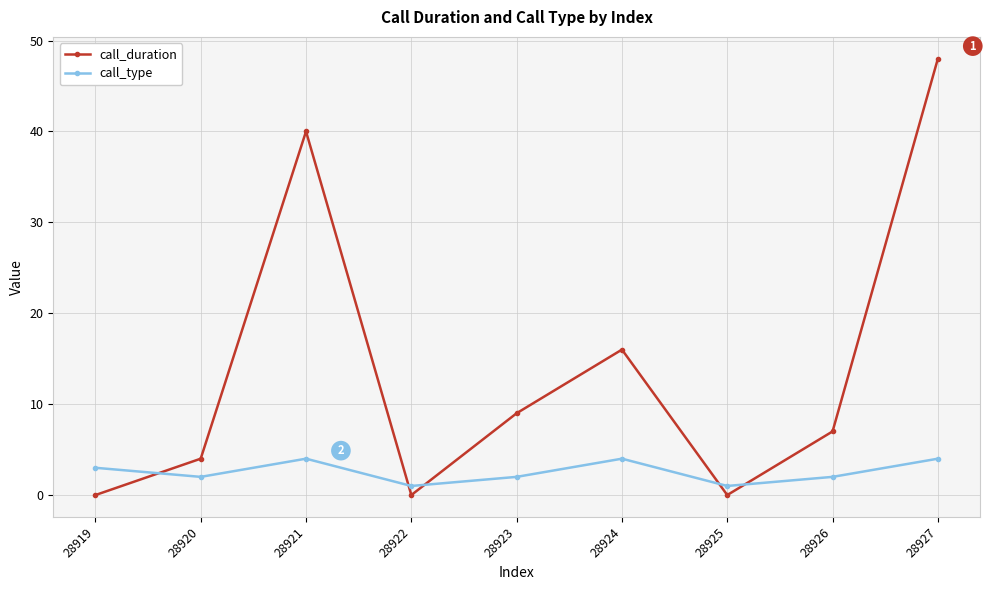

At which category does the chart reach its peak across all series?

28927